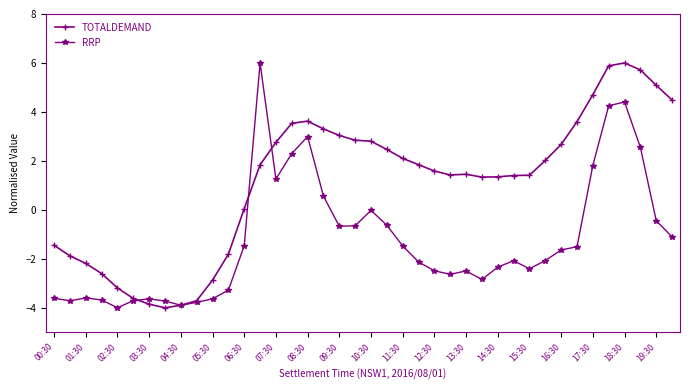

True or false: TOTALDEMAND and RRP intersect in this chart.

True